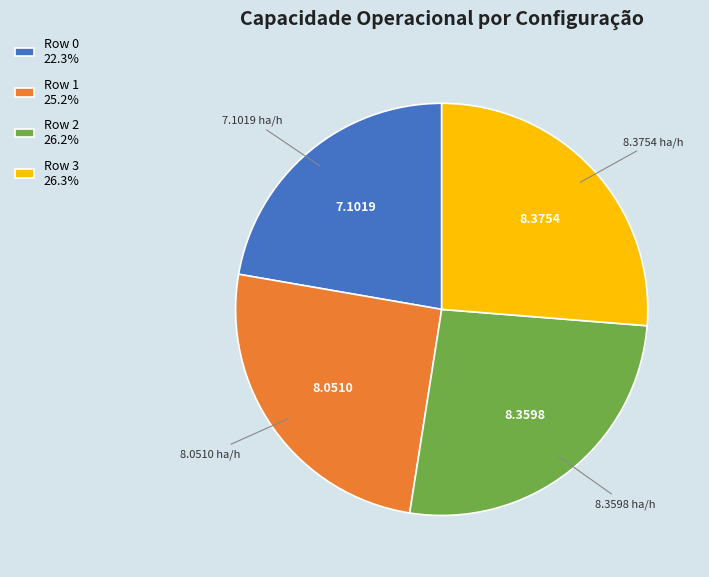

Which has a higher value, Row 1 or Row 3?

Row 3